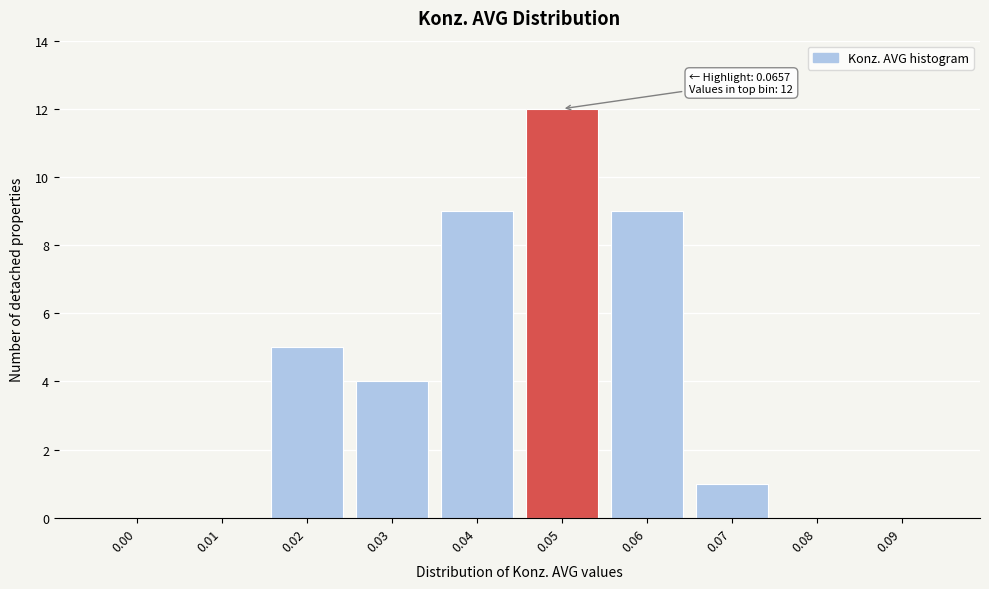

Reading right to left, list all the values displayed in this chart.

0.09=0	0.08=0	0.07=1	0.06=9	0.05=12	0.04=9	0.03=4	0.02=5	0.01=0	0.00=0